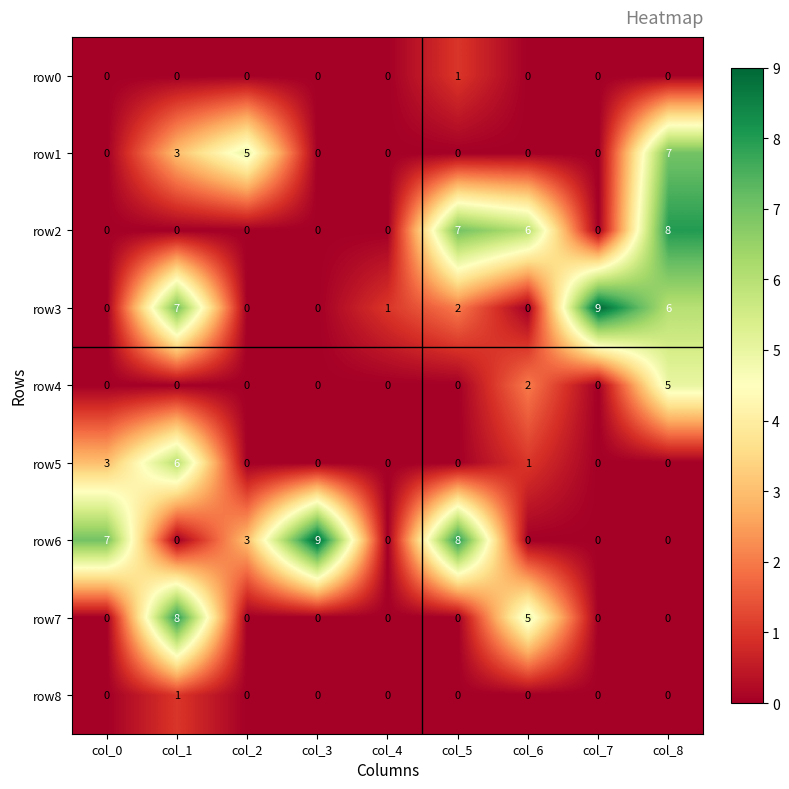

At which category is the sum across all series the highest?

col_8